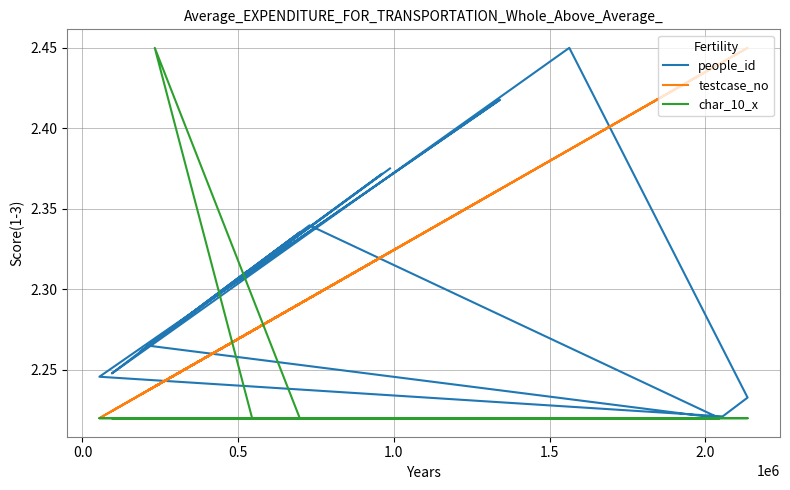

How many lines are shown in the chart?

3